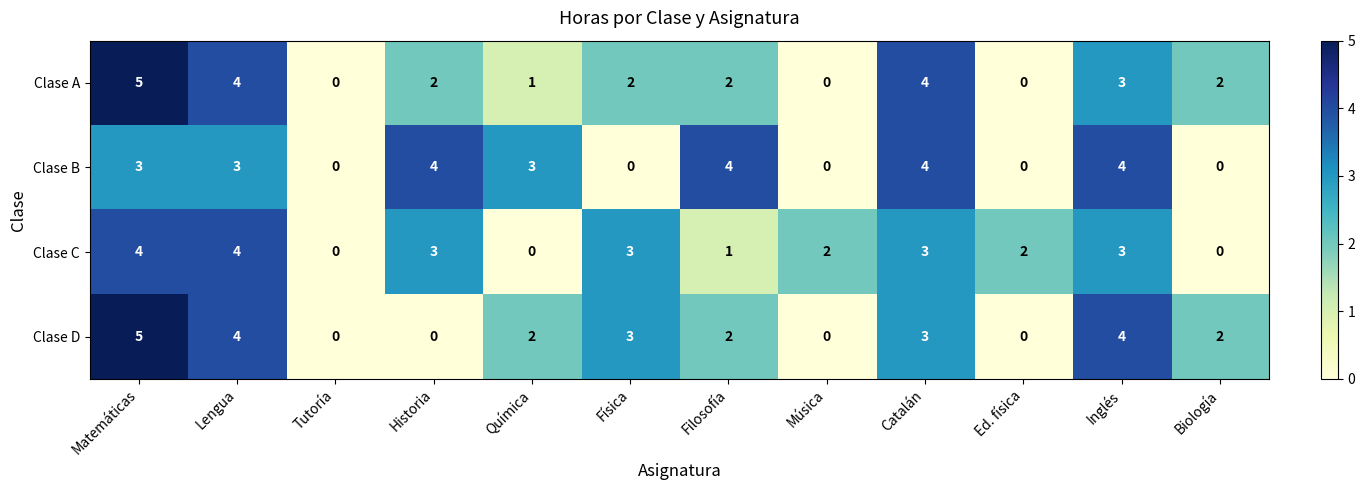

Where does the Clase C series first go above 3?

Matemáticas